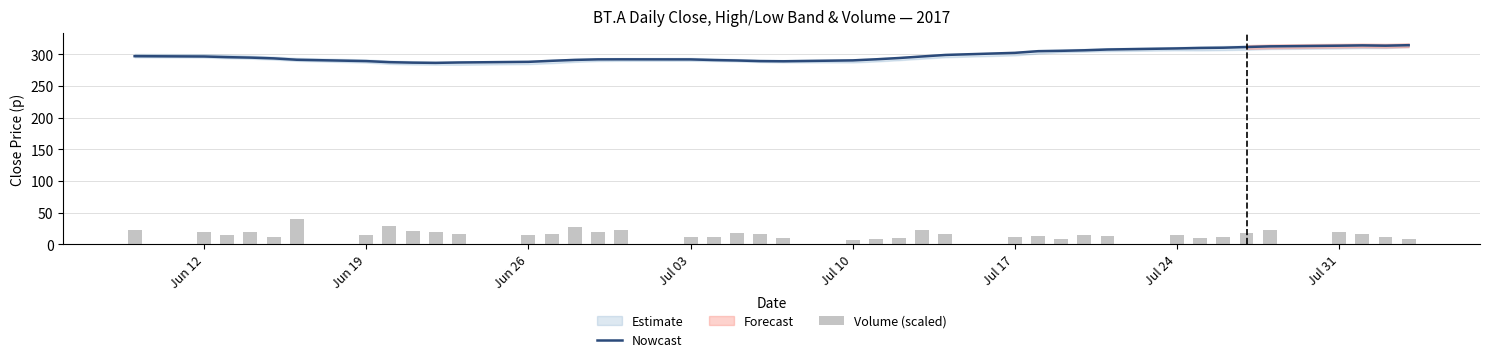

How many data points in Volume (scaled) are less than 15?

18